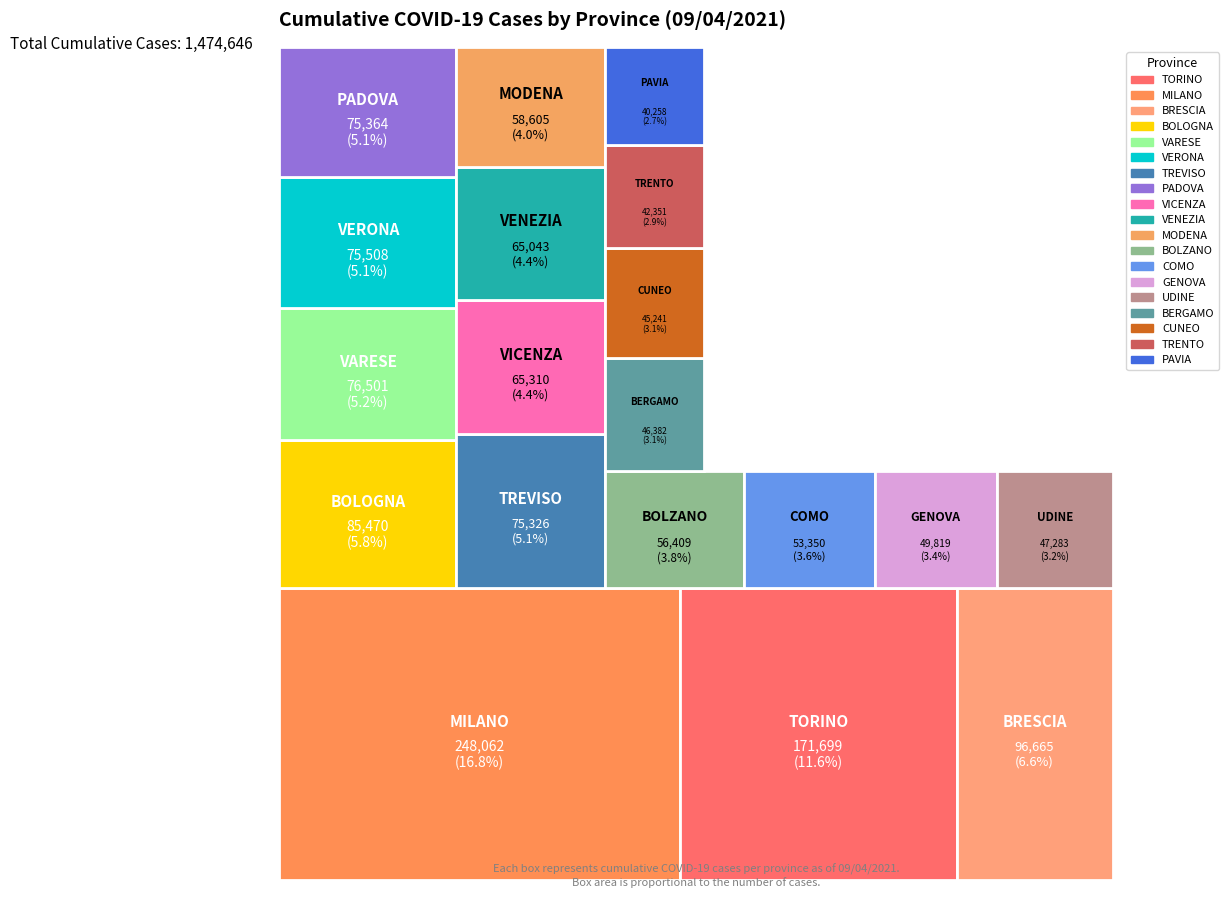

Reading left to right, list all the values displayed in this chart.

TORINO=171699	MILANO=248062	BRESCIA=96665	BOLOGNA=85470	VARESE=76501	VERONA=75508	TREVISO=75326	PADOVA=75364	VICENZA=65310	VENEZIA=65043	MODENA=58605	BOLZANO=56409	COMO=53350	GENOVA=49819	UDINE=47283	BERGAMO=46382	CUNEO=45241	TRENTO=42351	PAVIA=40258